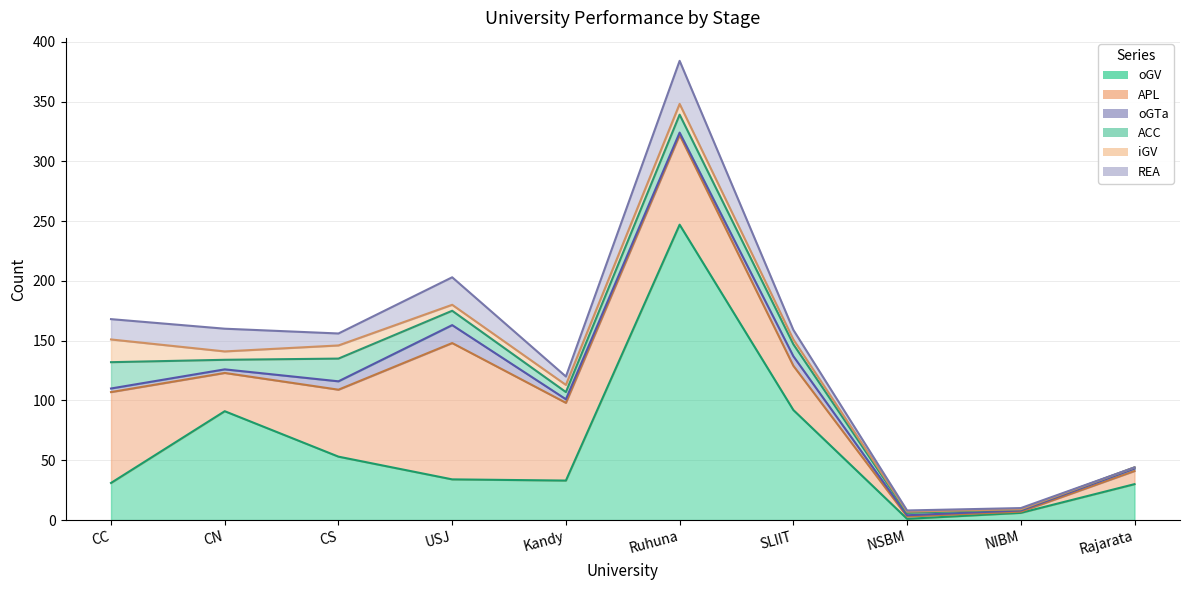

Where is the first local minimum for oGV?

Kandy